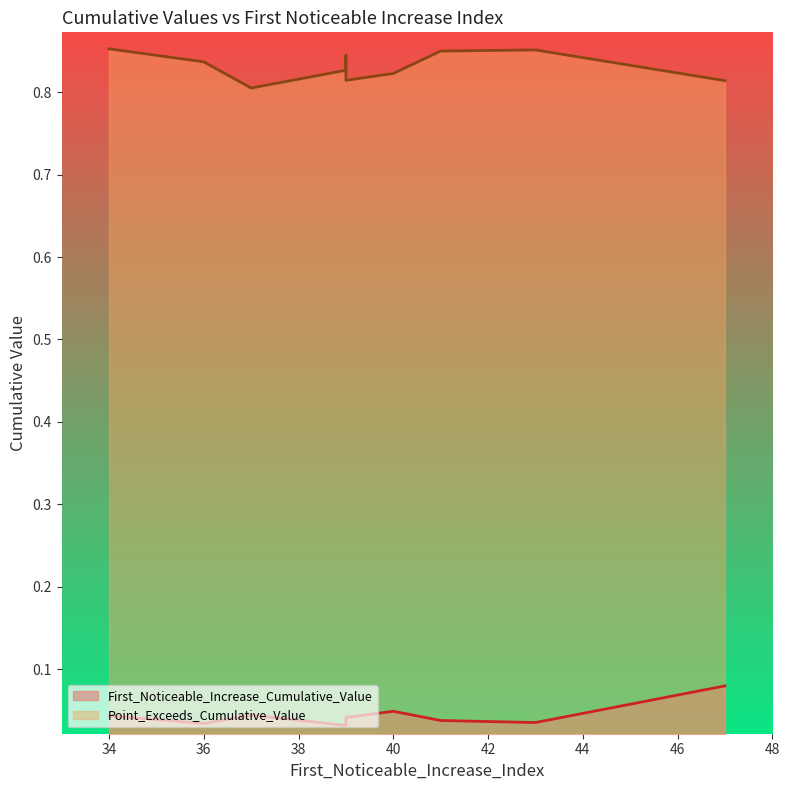

The First_Noticeable_Increase_Cumulative_Value series shows 0.1 at 34. True or false?

False